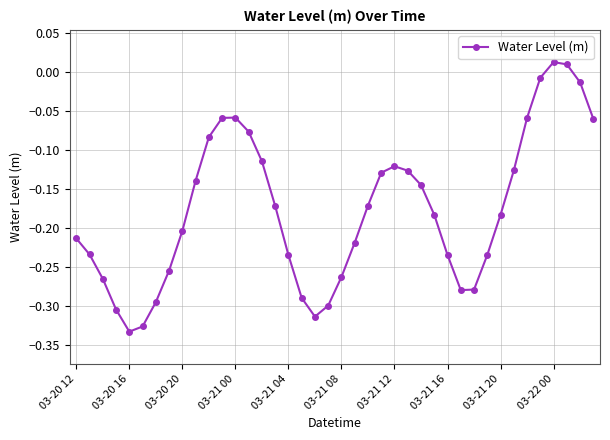

True or false: the data has more than 2 interior local peaks.

True